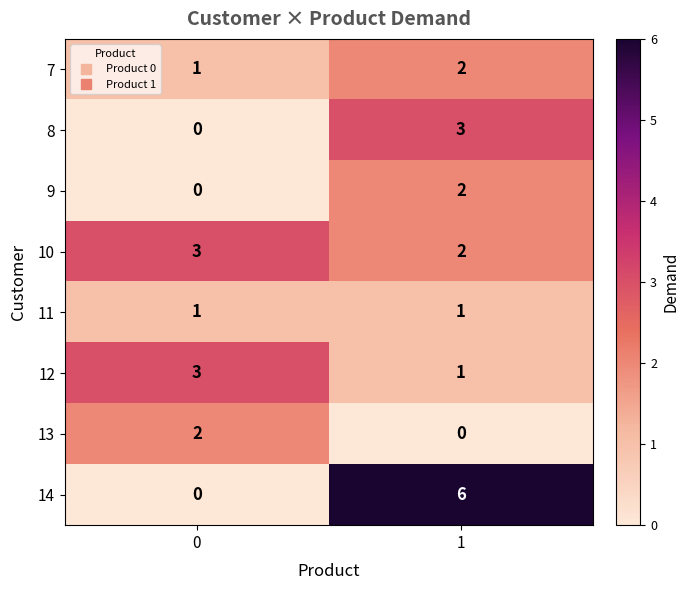

Which series changed the most between 0 and 1?

14